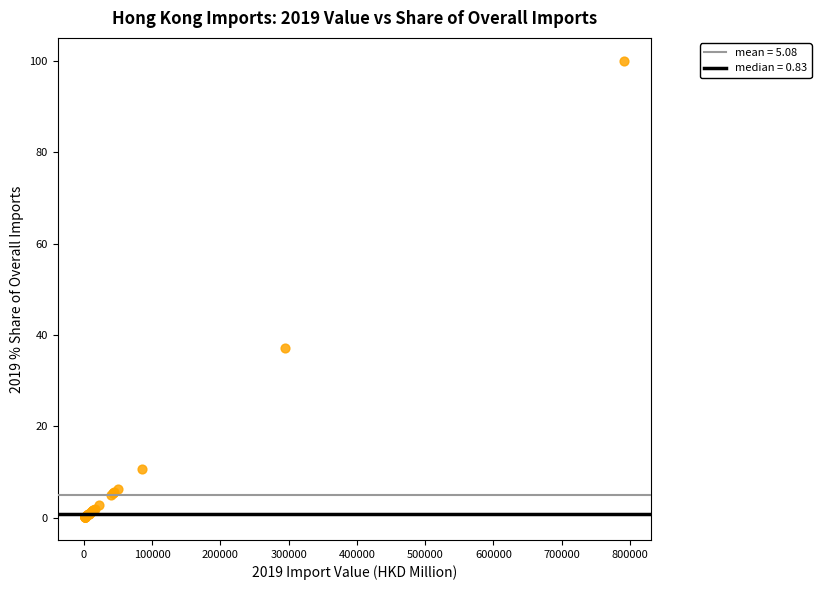

What Y value in the scatter plot is closest to 50?

37.2